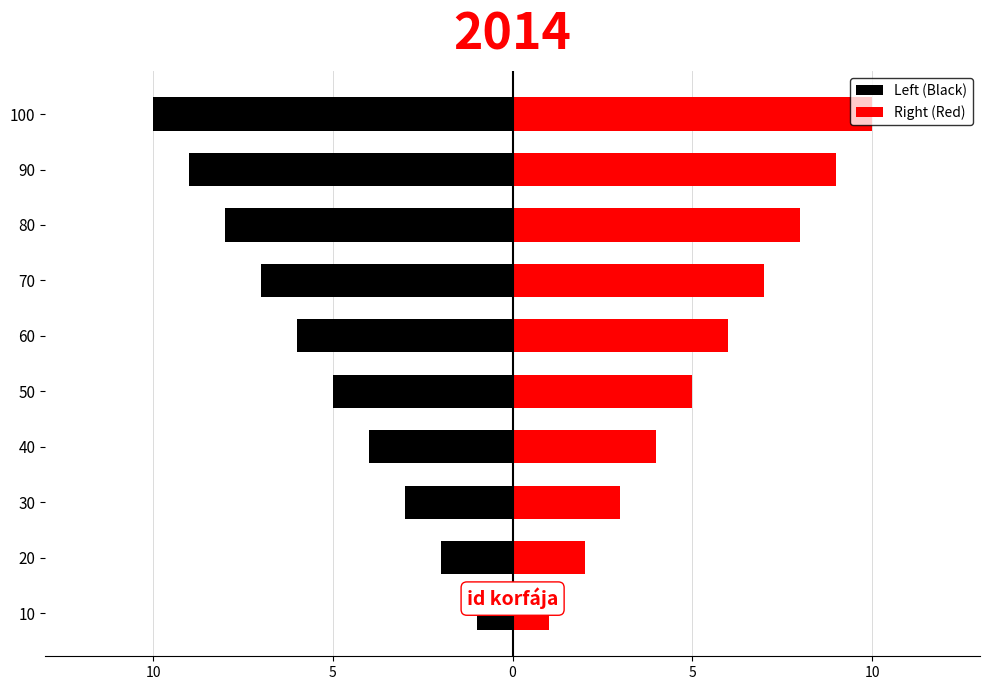

Are the bars horizontal?

Yes